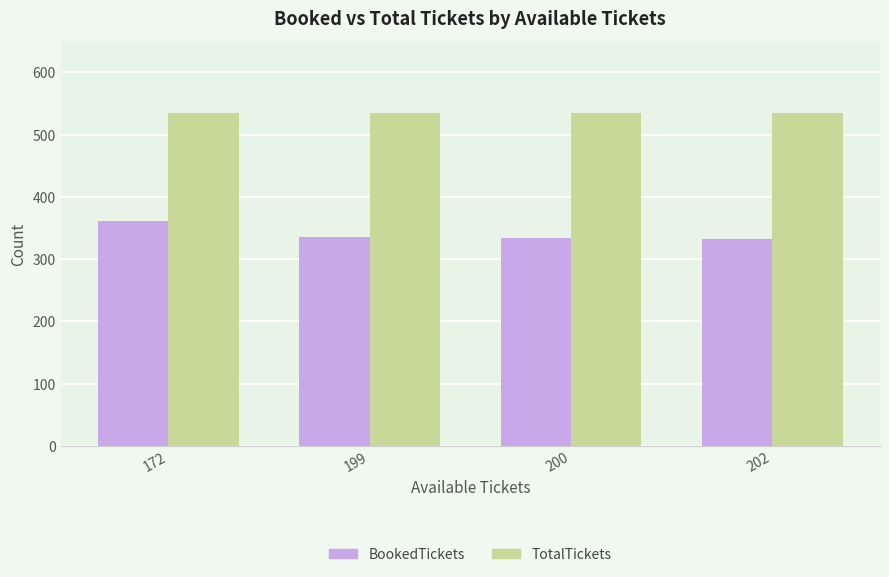

List the series in order of their peak value, highest first.

TotalTickets, BookedTickets